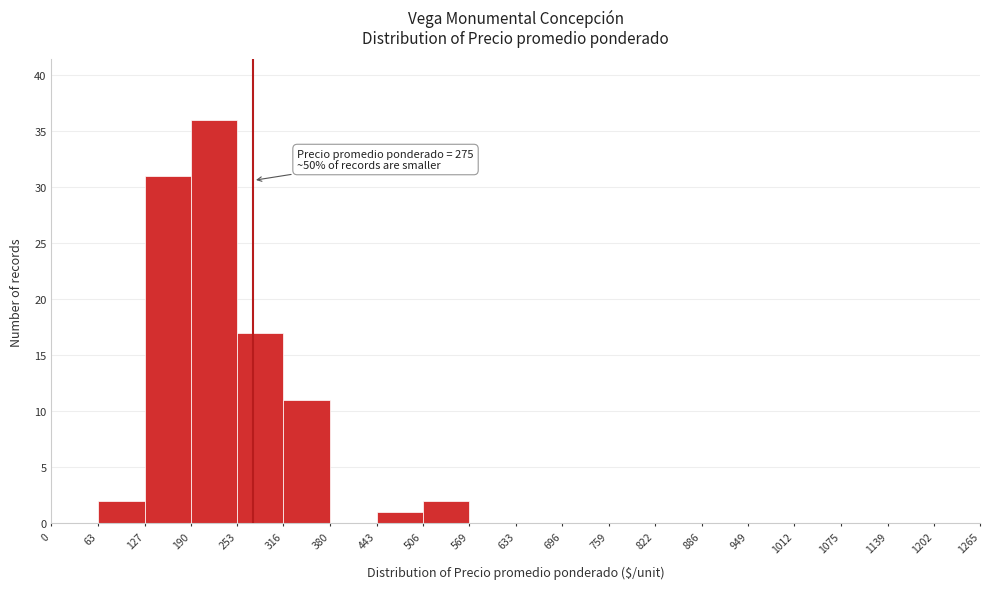

Over which range of the x-axis is the bar tallest?

190 to 253